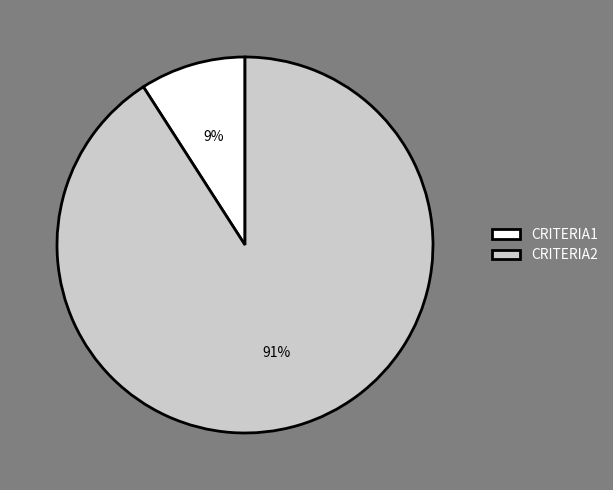

How many slices are in this pie chart?

2